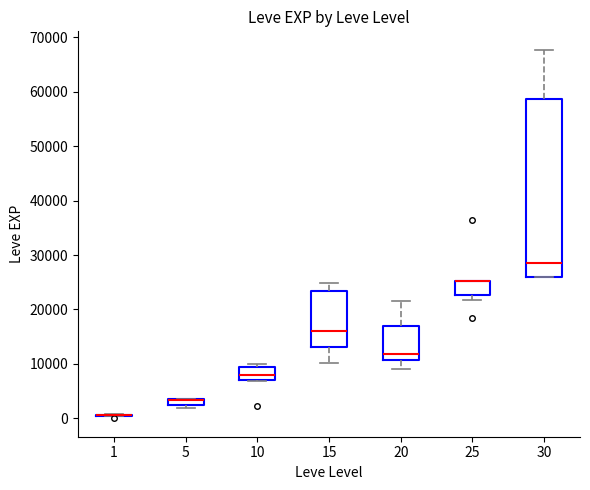

Comparing the boxes themselves (not the whiskers), which one is the tallest?

30